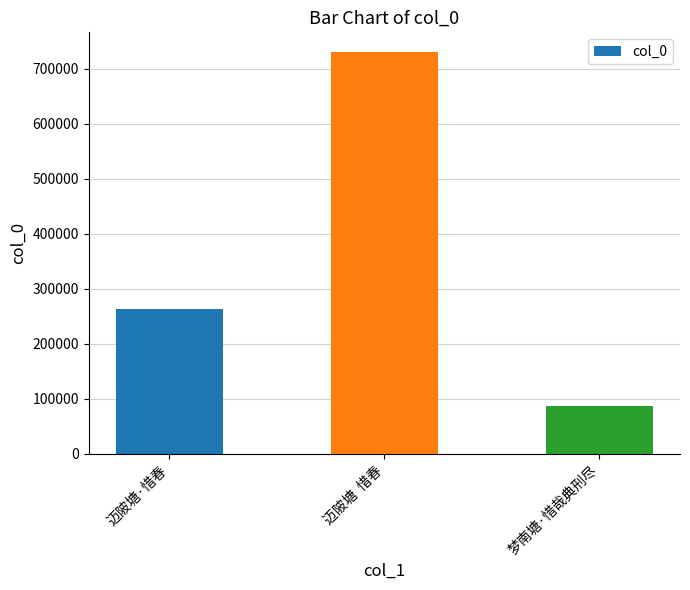

How many series are shown in this chart?

1